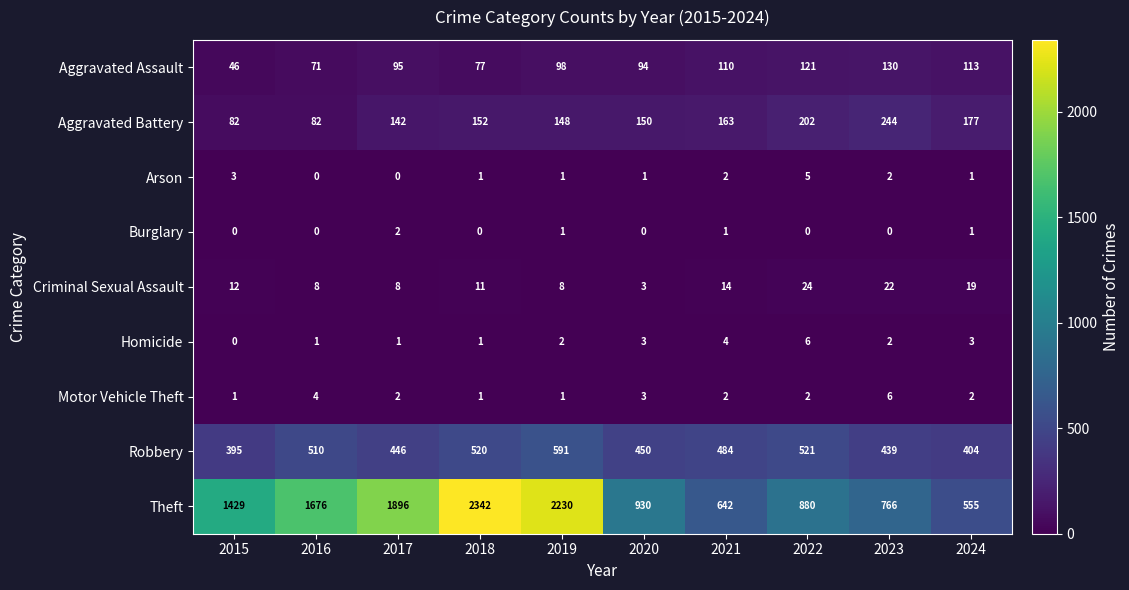

What is the total value across all series at 2015?

1968